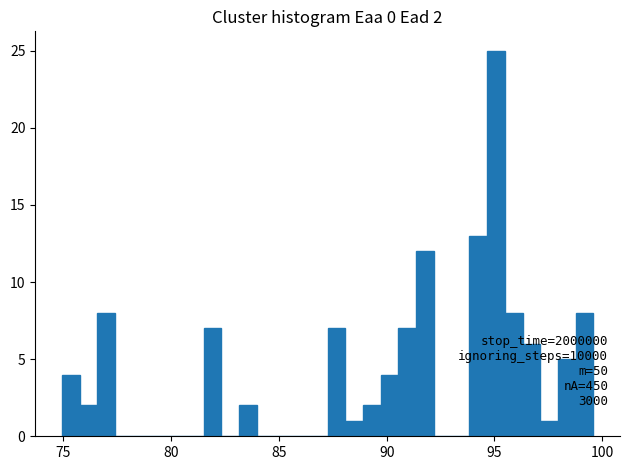

Around what value on the x-axis is the tallest bar? Give the approximate position of its centre, as read against the axis.

95.0